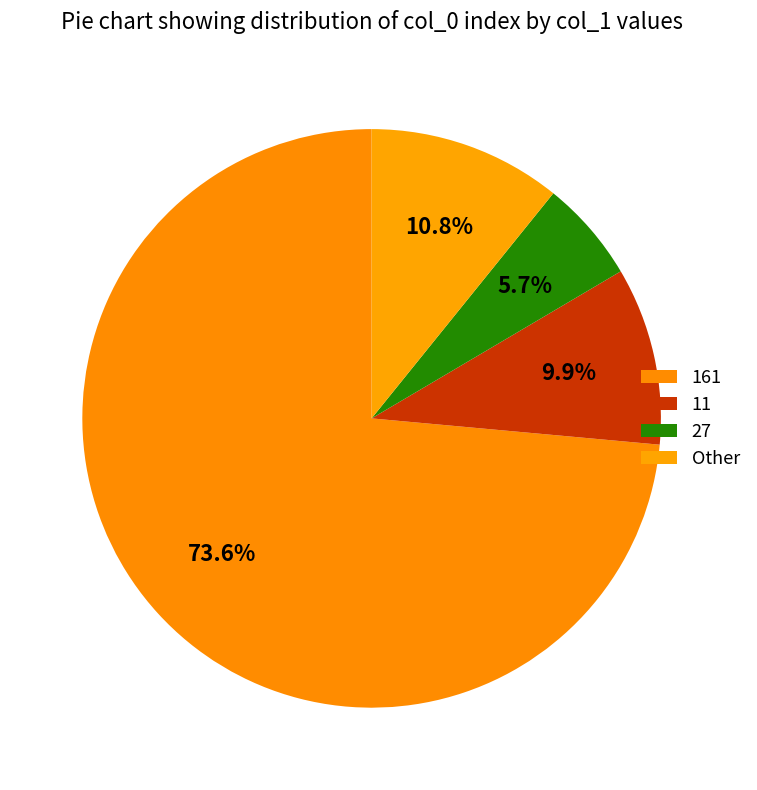

How many segments does this pie chart have?

4